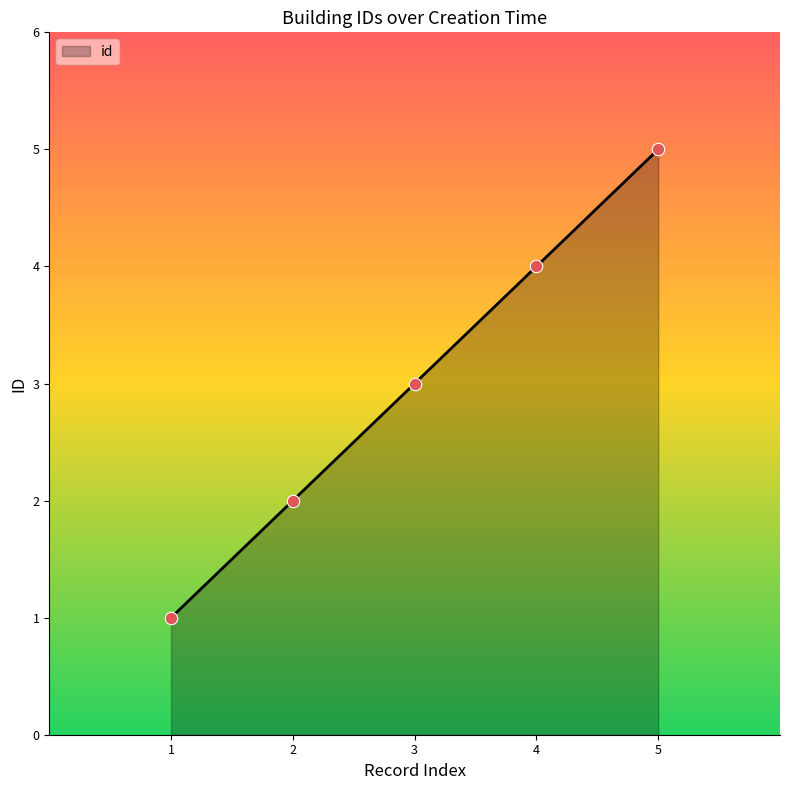

What is the change in value from 1 to 3?

+2